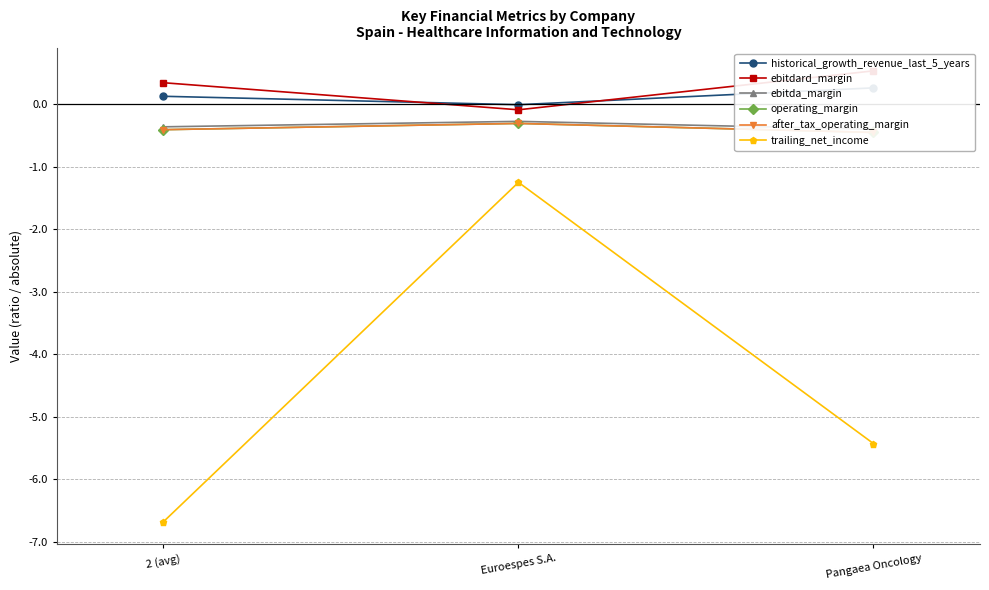

What is the sum of all operating_margin values?

-1.2